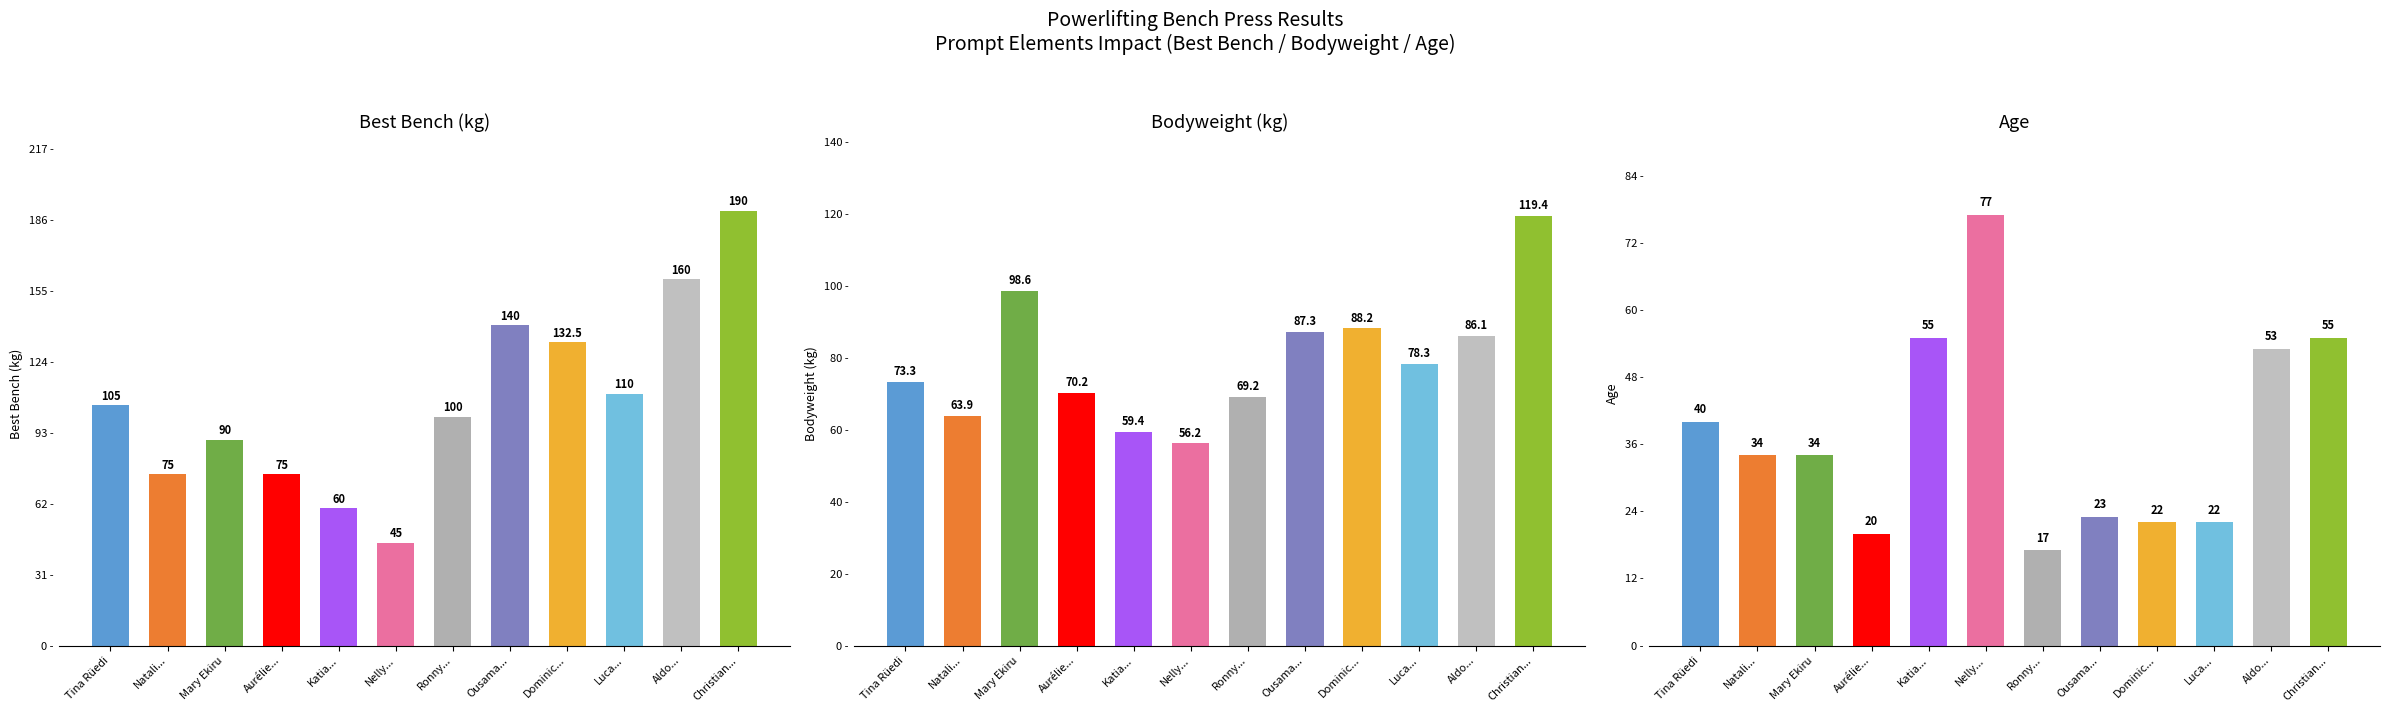

At which category is the sum across all series the highest?

Christian...